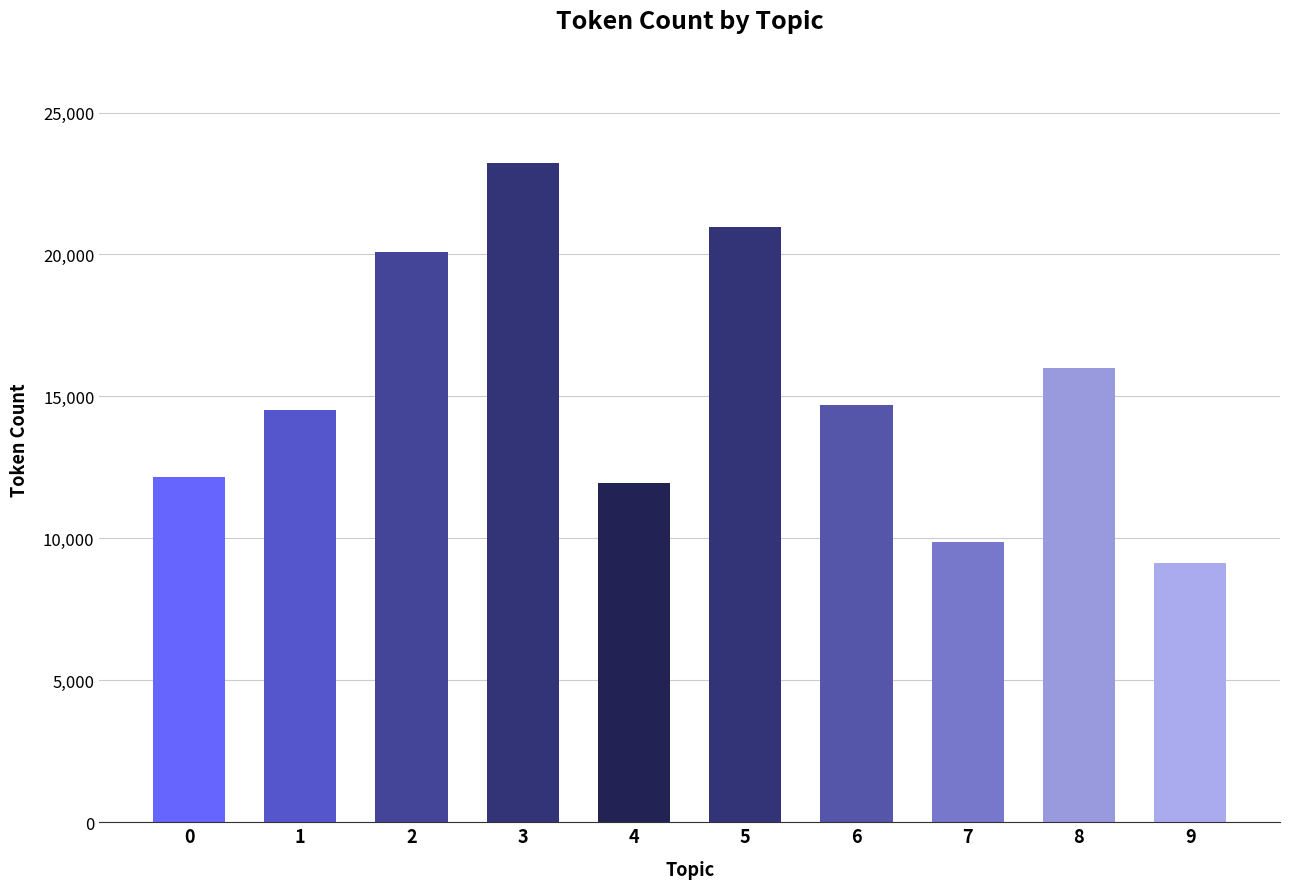

What is the sum of the values at 8 and 3?

39246